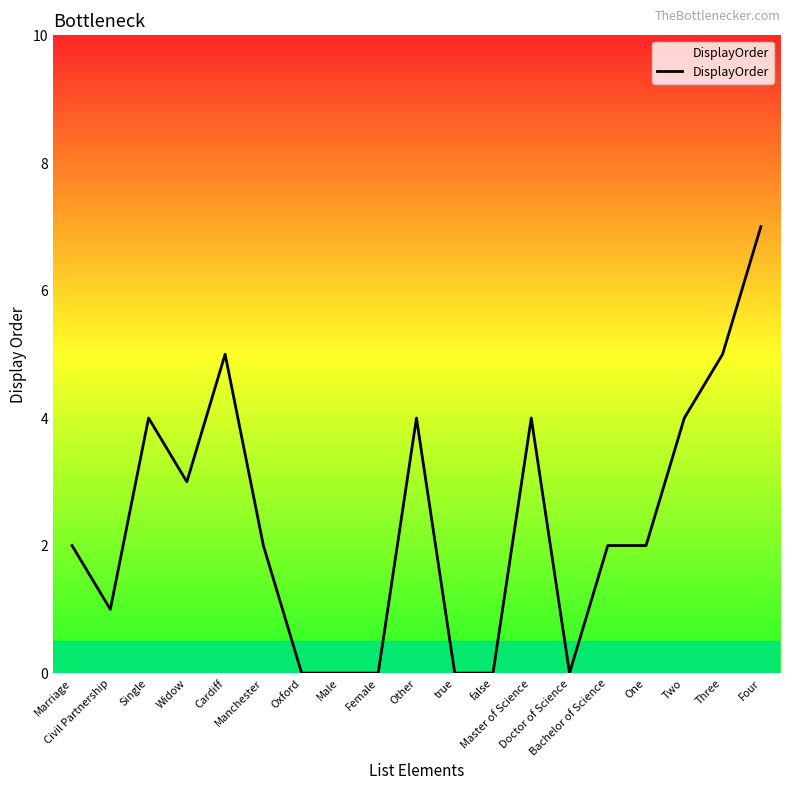

The value at Single is 4. True or false?

True